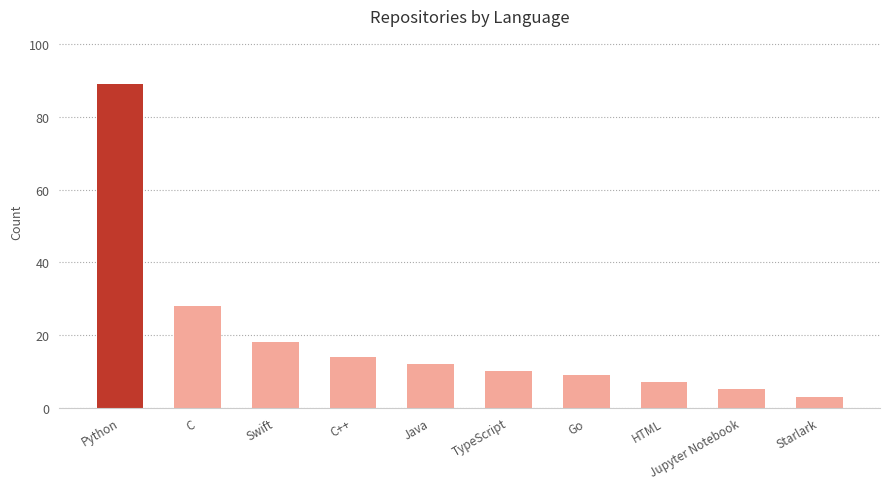

Which category has the lowest value across all series?

Starlark